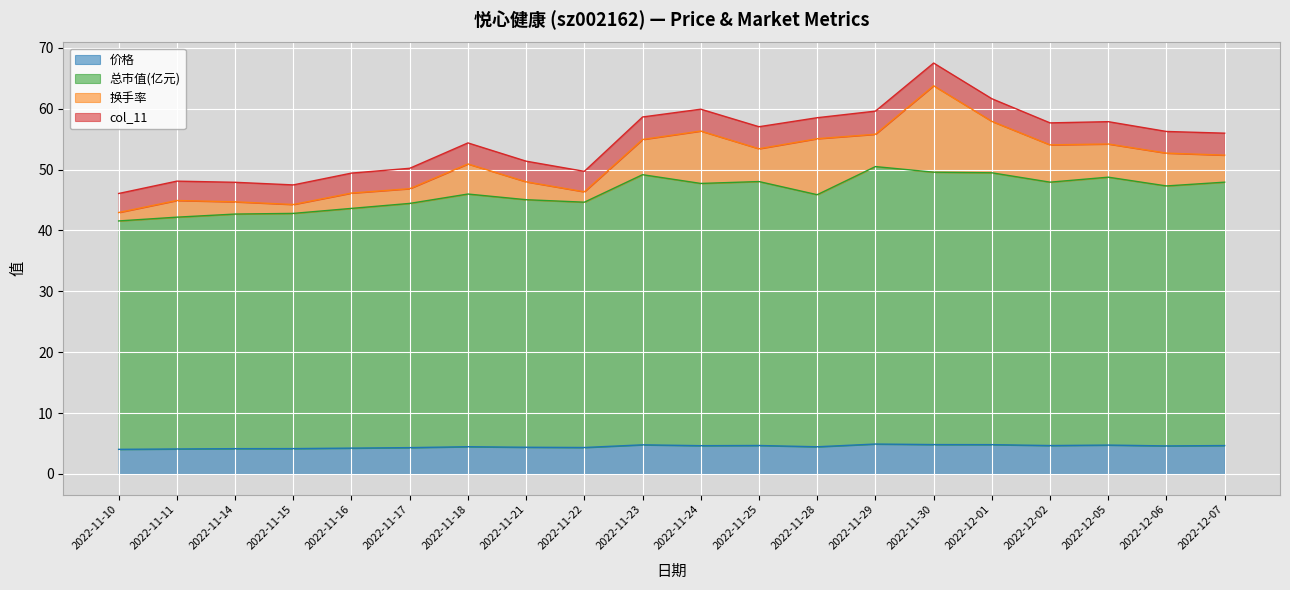

What position from the left is 2022-12-02?

17